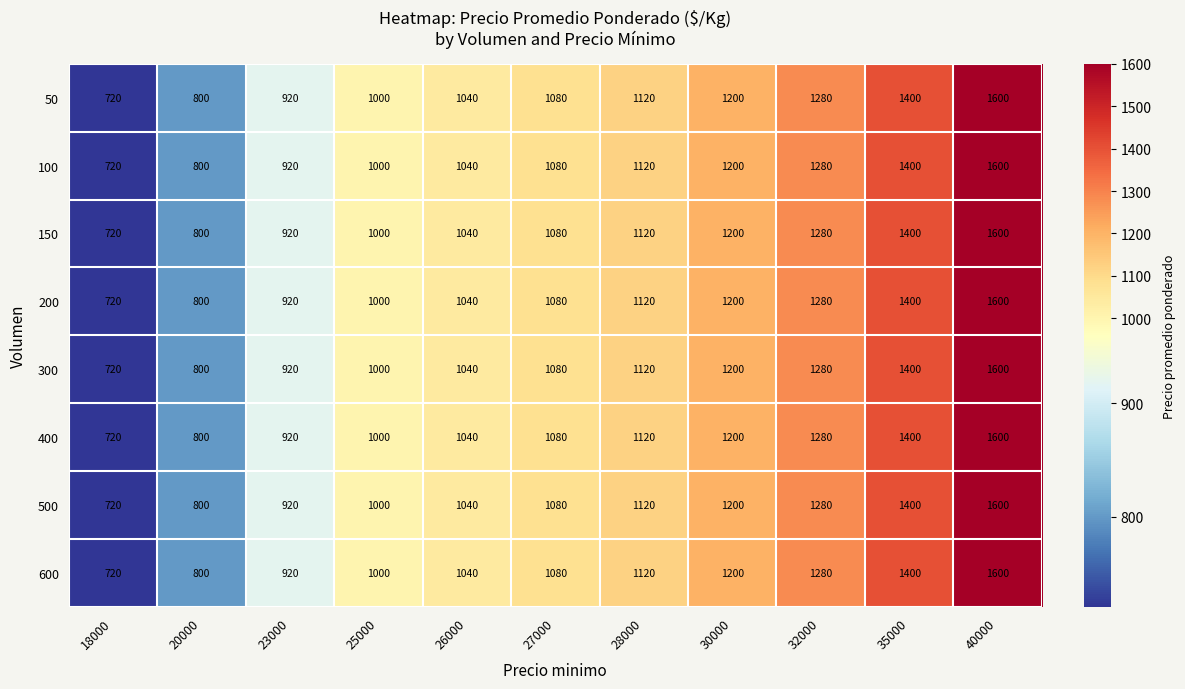

Is it true that 300 equals 511 at 26000?

False